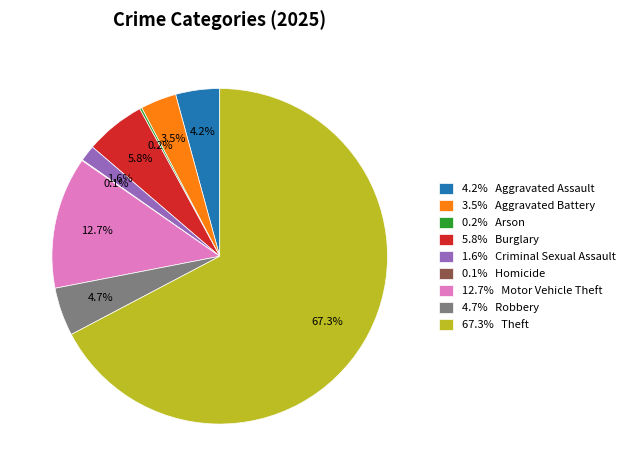

Which category accounts for the majority?

67.3% Theft